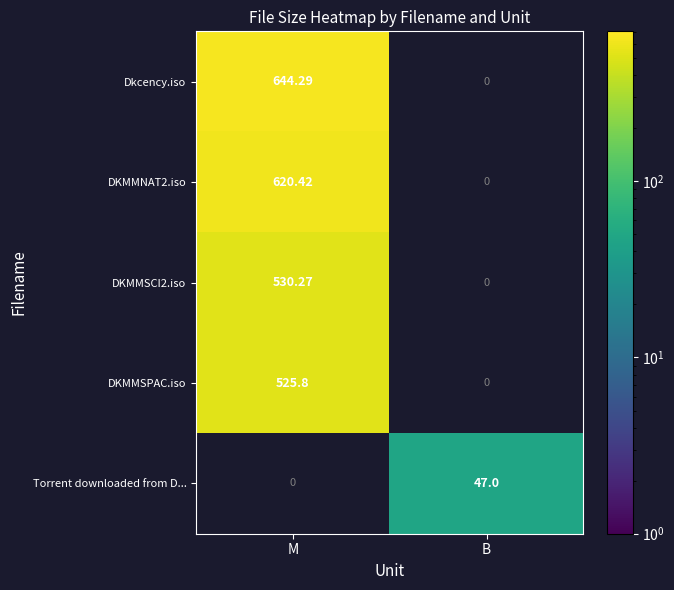

How many categories are shown in the chart?

2